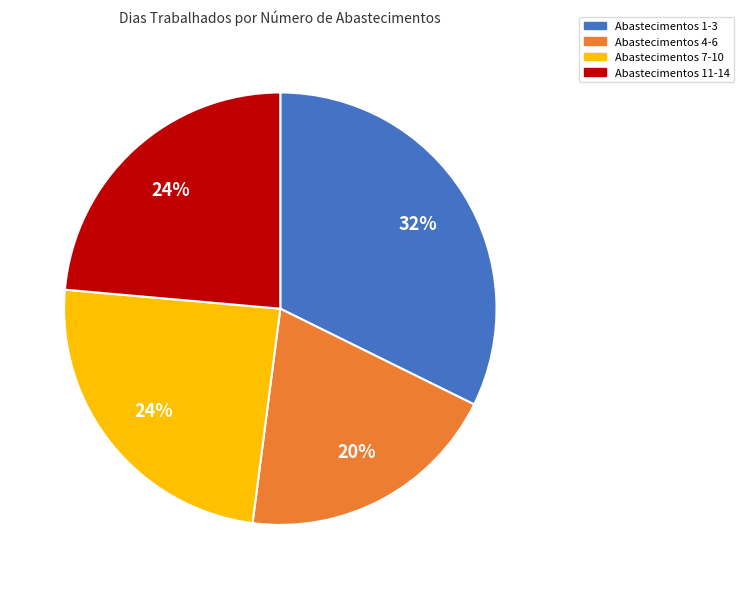

Is there a majority slice in this chart?

No